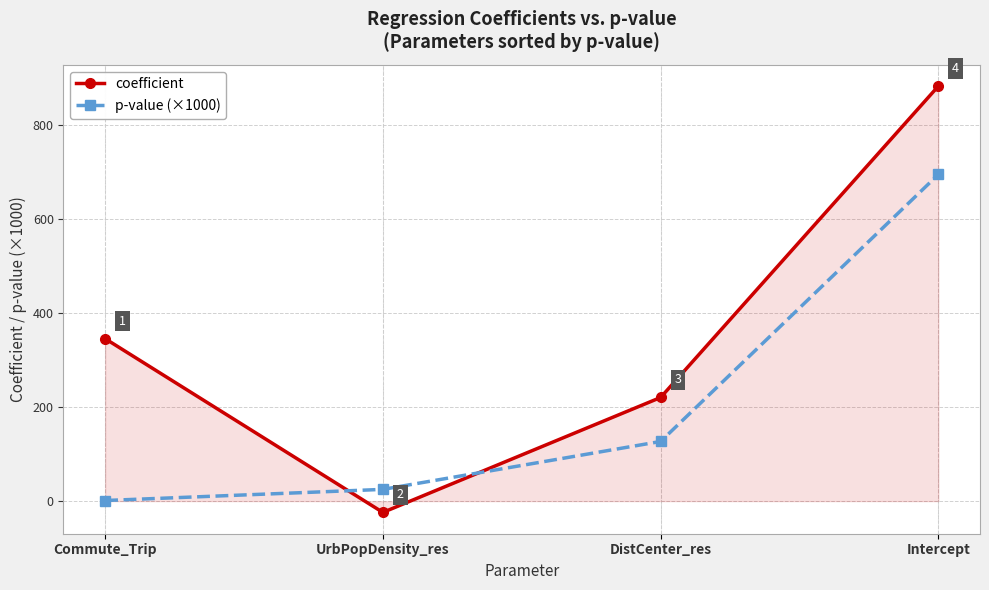

Which series has the largest range (max minus min)?

coefficient